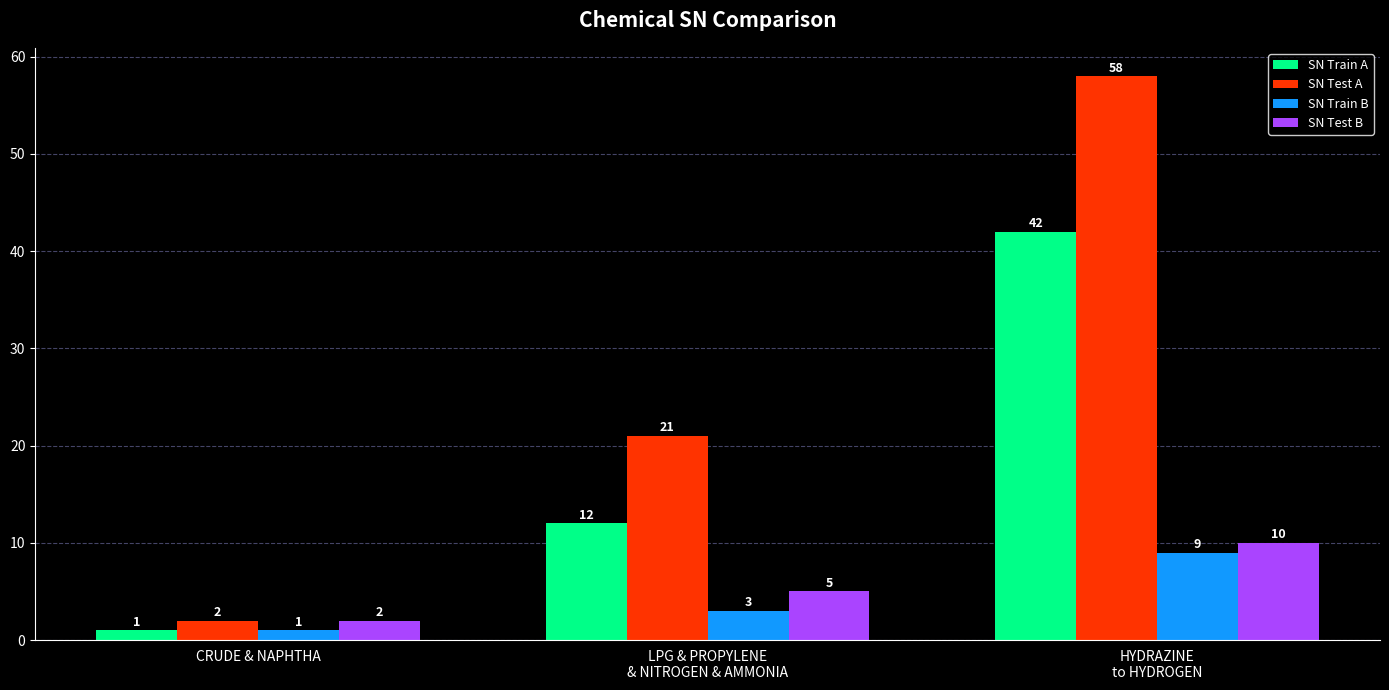

How many values in the SN Test A series are below 21?

1